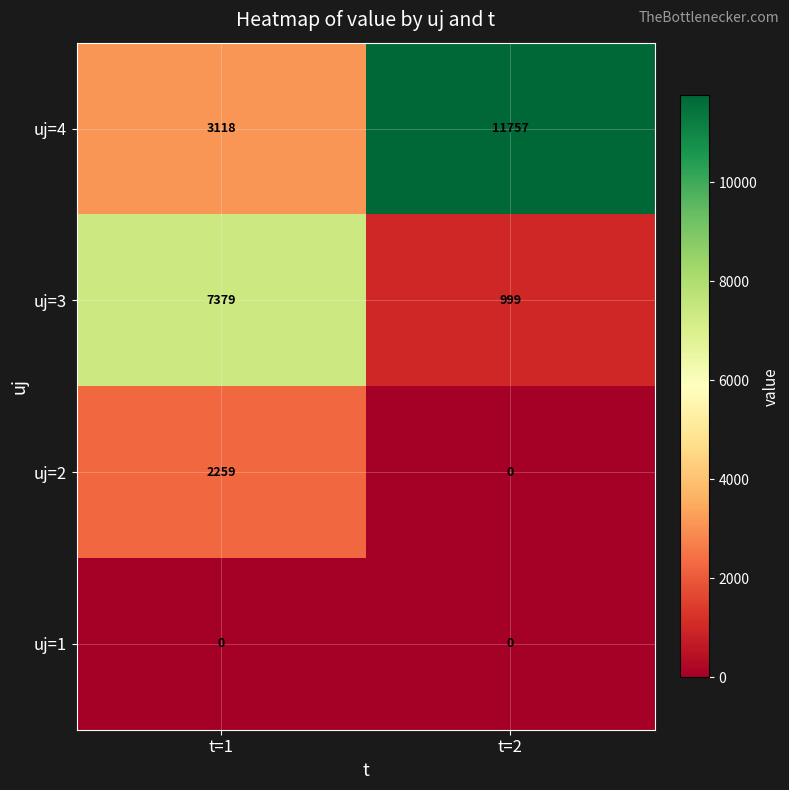

What value does the uj=3 series have at t=1, to the nearest 50?

7400